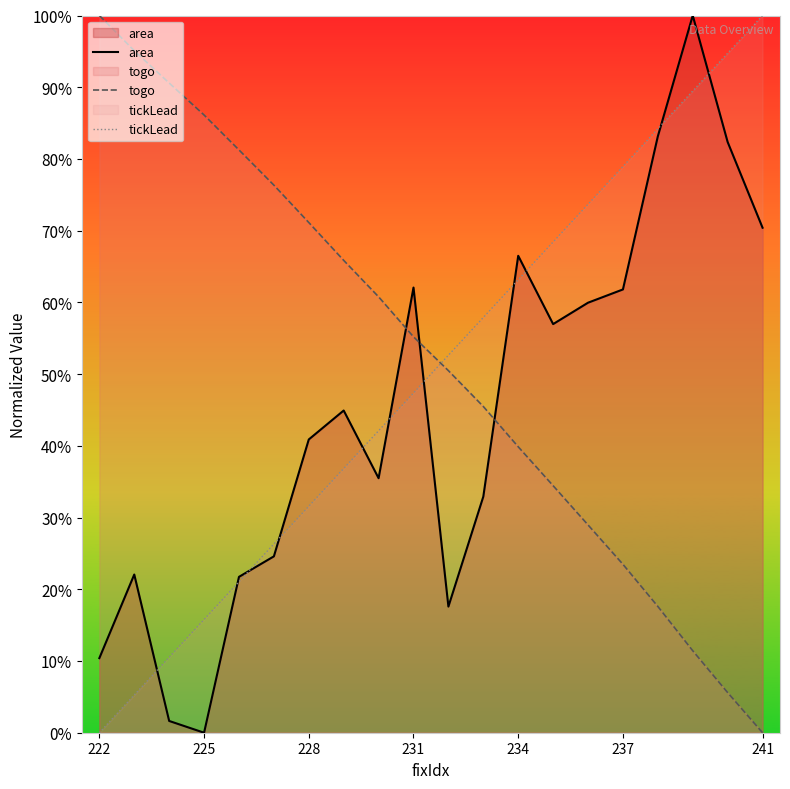

Reading left to right, transcribe all the data shown in this chart.

area: 10.4	22.1	1.6	0.0	21.7	24.6	40.9	44.9	35.5	62.1	17.6	32.9	66.5	57.0	60.0	61.8	83.2	100.0	82.4	70.4
togo: 100.0	95.1	90.6	86.1	81.3	76.3	71.1	65.9	60.8	55.2	50.5	45.5	39.9	34.4	29.0	23.5	17.6	11.4	5.6	0.0
tickLead: 0.0	5.3	10.5	15.8	21.1	26.3	31.6	36.8	42.1	47.4	52.6	57.9	63.2	68.4	73.7	78.9	84.2	89.5	94.7	100.0